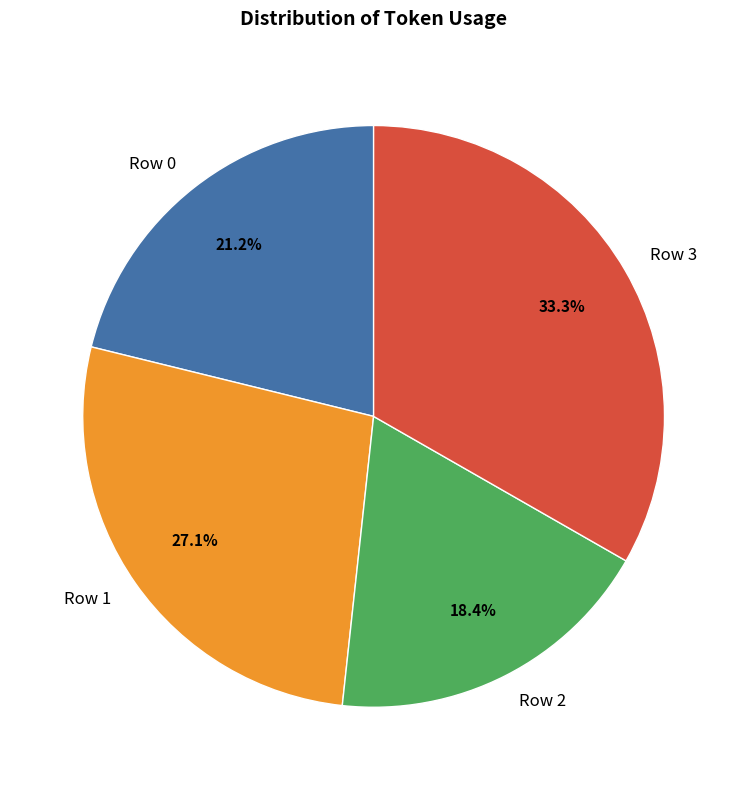

Count the number of slices in the pie.

4